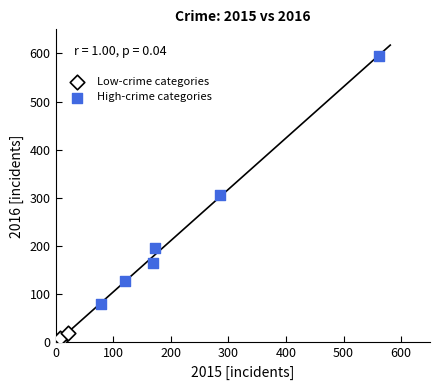

Which series reaches the minimum Y coordinate?

Low-crime categories